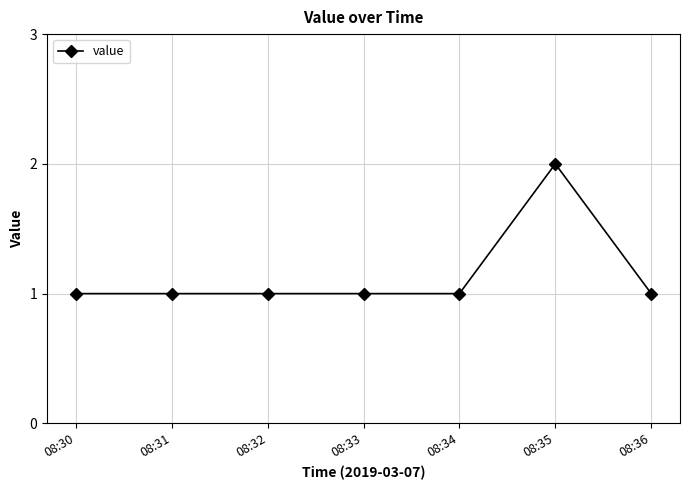

What is the value of the 7th point from the left?

1